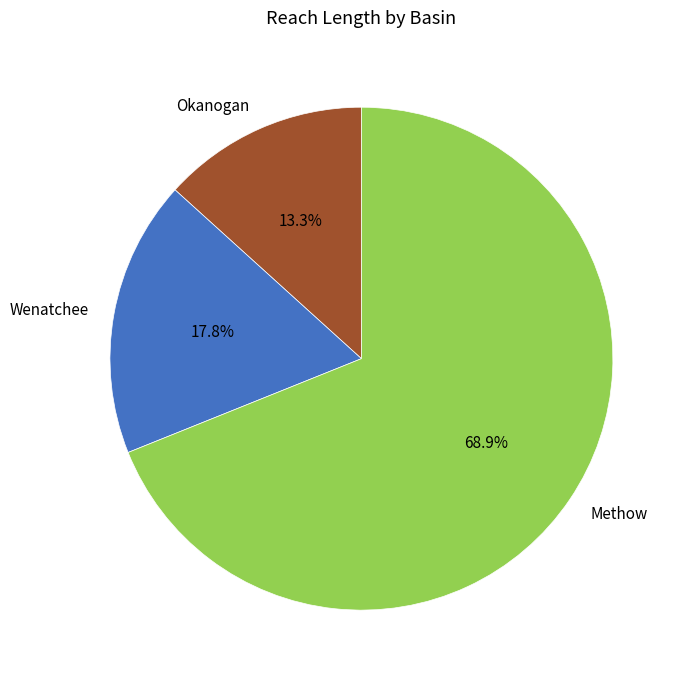

What percentage do Methow and Okanogan together represent?

82.2%